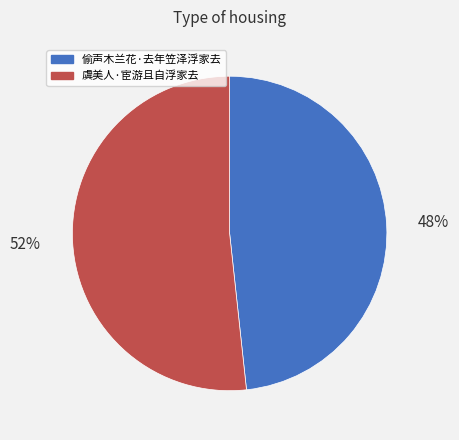

Do 偷声木兰花·去年笠泽浮家去 and 虞美人·宦游且自浮家去 together represent more than half of the pie?

Yes